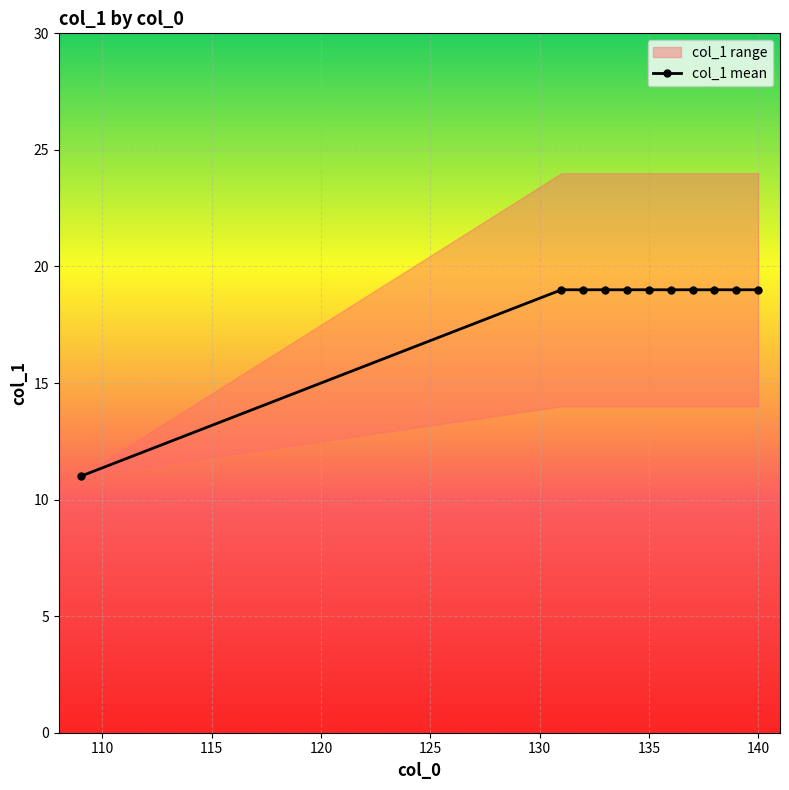

How many lines are shown in the chart?

1